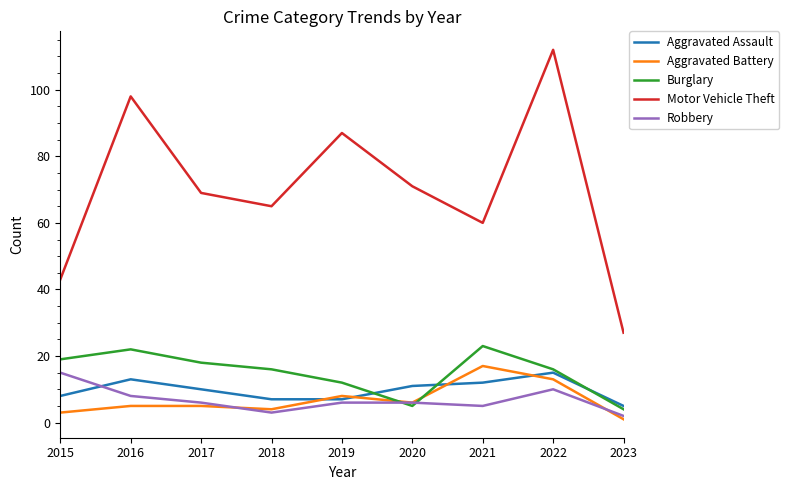

At 2016, list the series in order from largest to smallest.

Motor Vehicle Theft, Burglary, Aggravated Assault, Robbery, Aggravated Battery